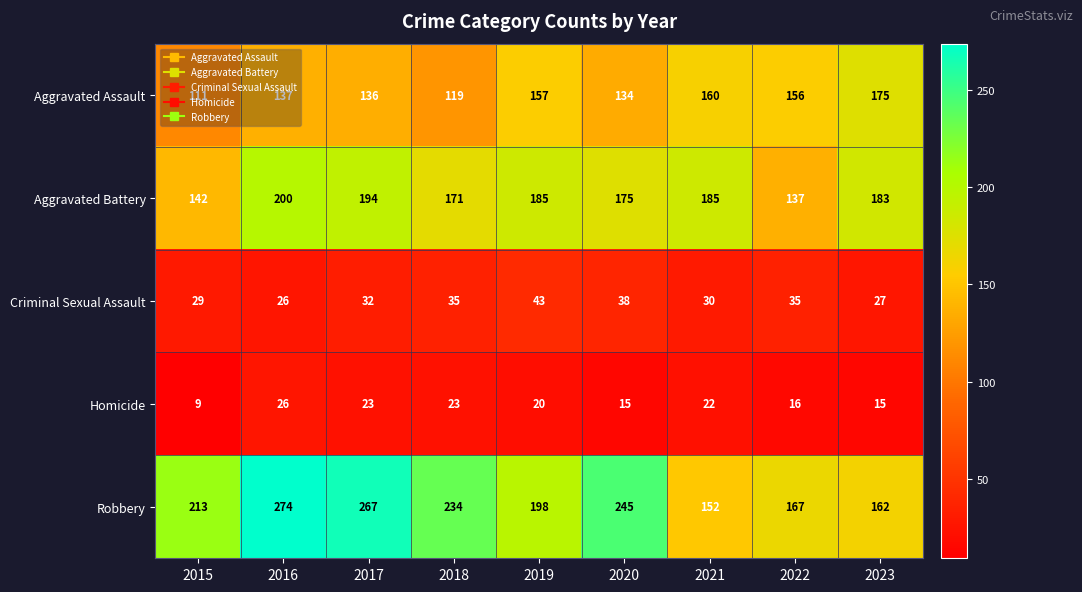

How many data points does each series have?

9